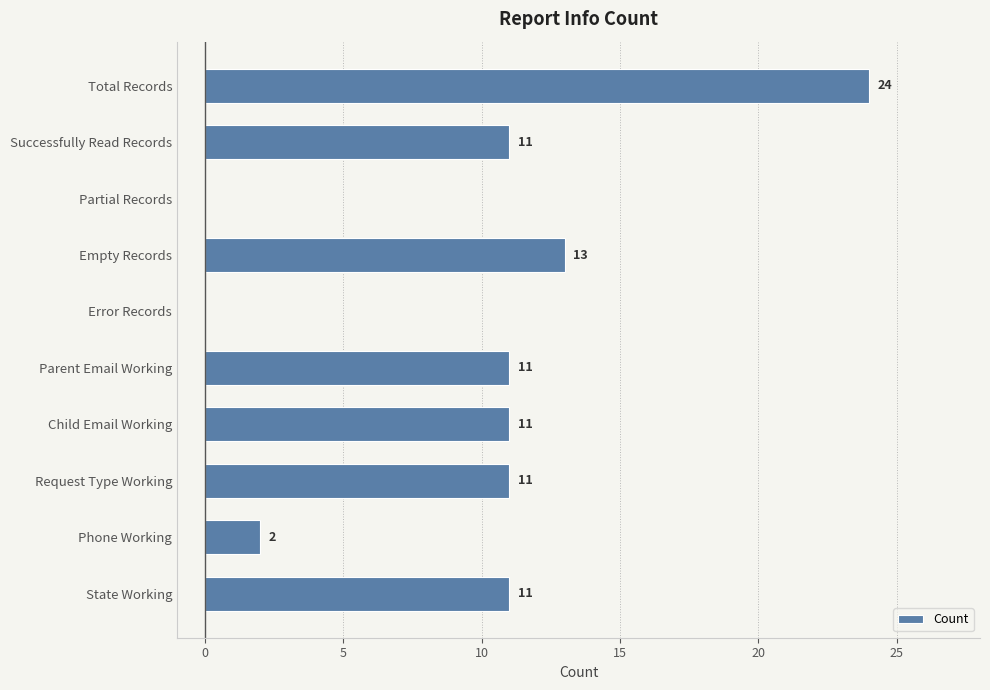

What is the sum of all values?

94